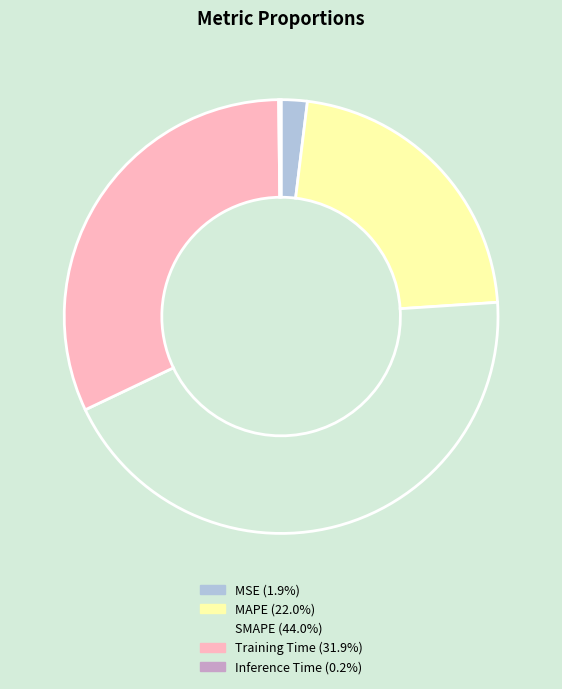

Between Training Time and SMAPE, which is larger?

SMAPE